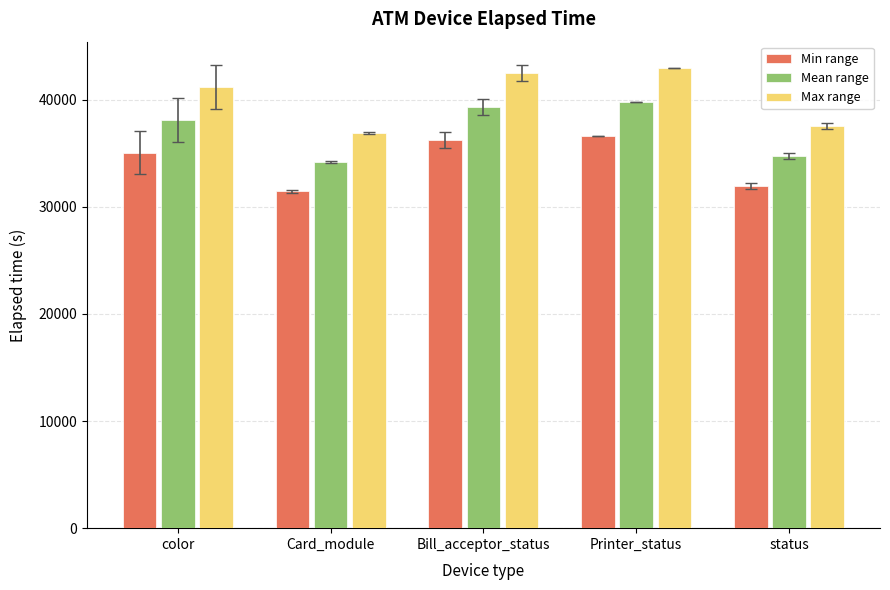

Which category has the lowest value in the Max range series?

Card_module